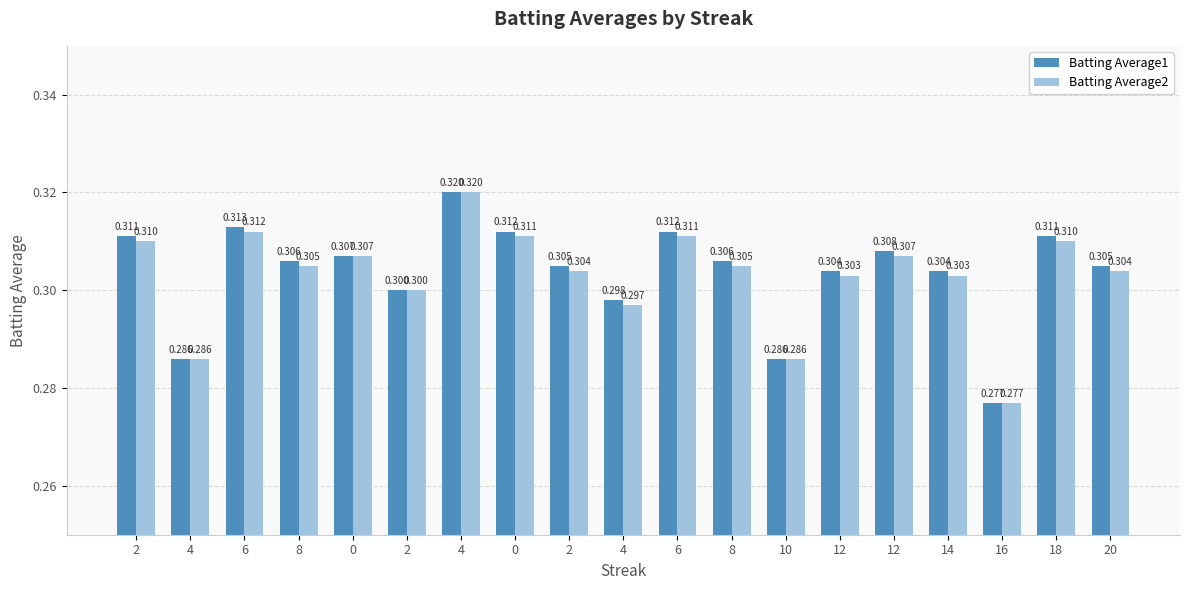

What is the label of the 9th bar from the right?

6